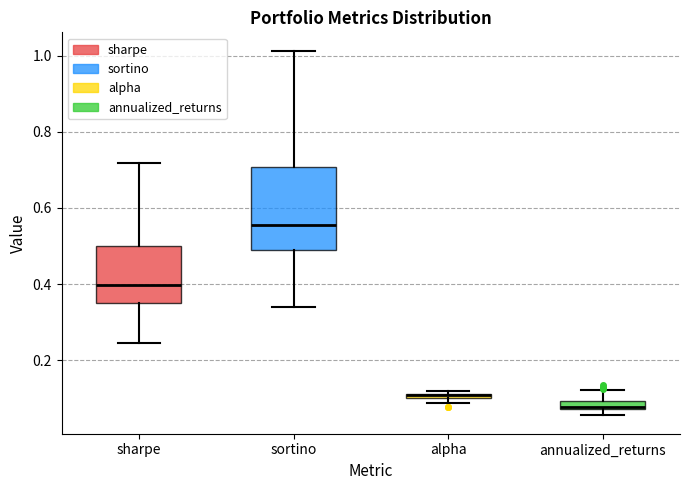

Comparing the boxes themselves (not the whiskers), which one is the tallest?

sortino